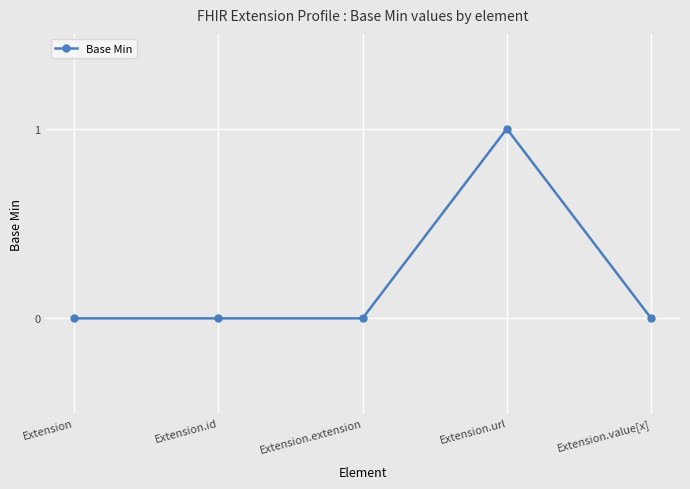

The chart shows a value of 0 at Extension. True or false?

True